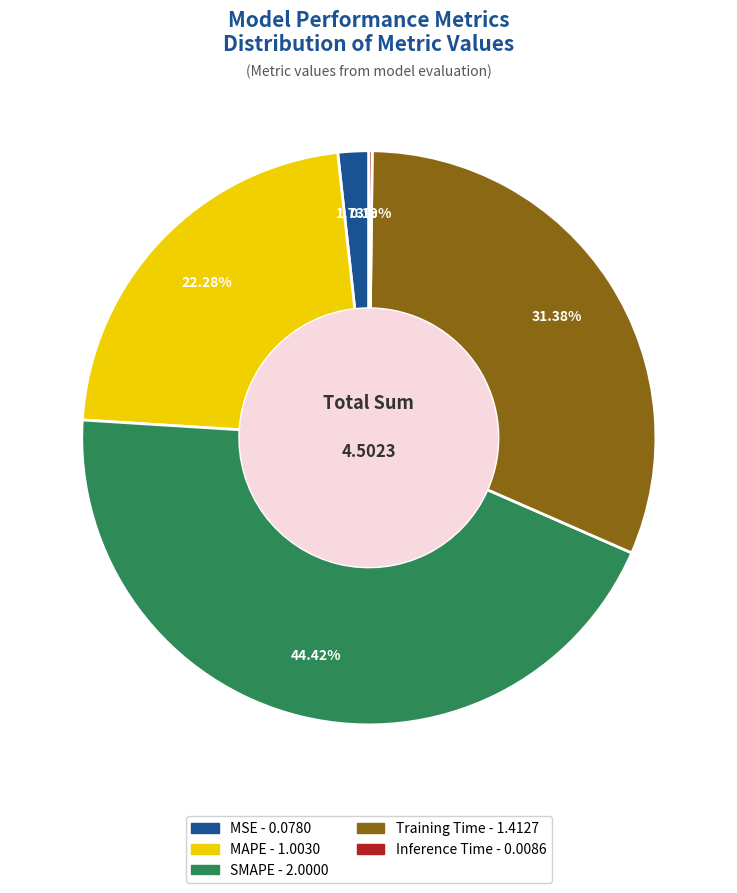

Does any single category account for the majority?

No